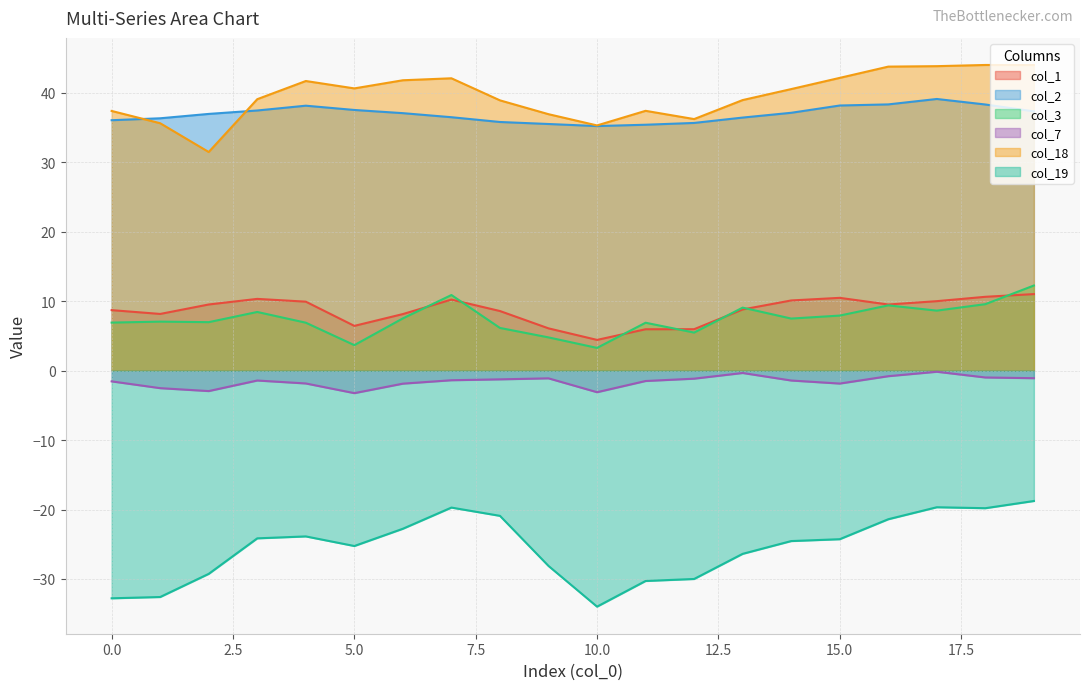

List the series in order of their peak value, lowest first.

col_19, col_7, col_1, col_3, col_2, col_18